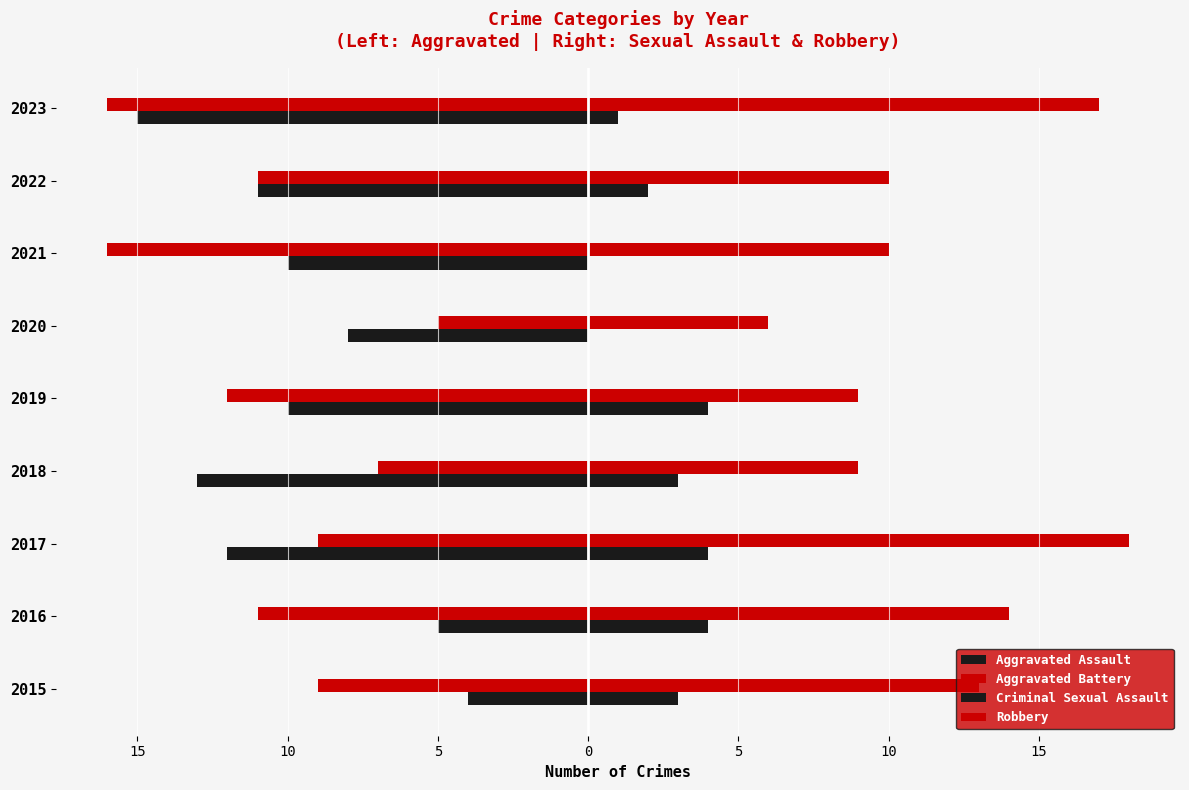

What are all the series names shown in the legend?

Aggravated Assault, Aggravated Battery, Criminal Sexual Assault, Robbery